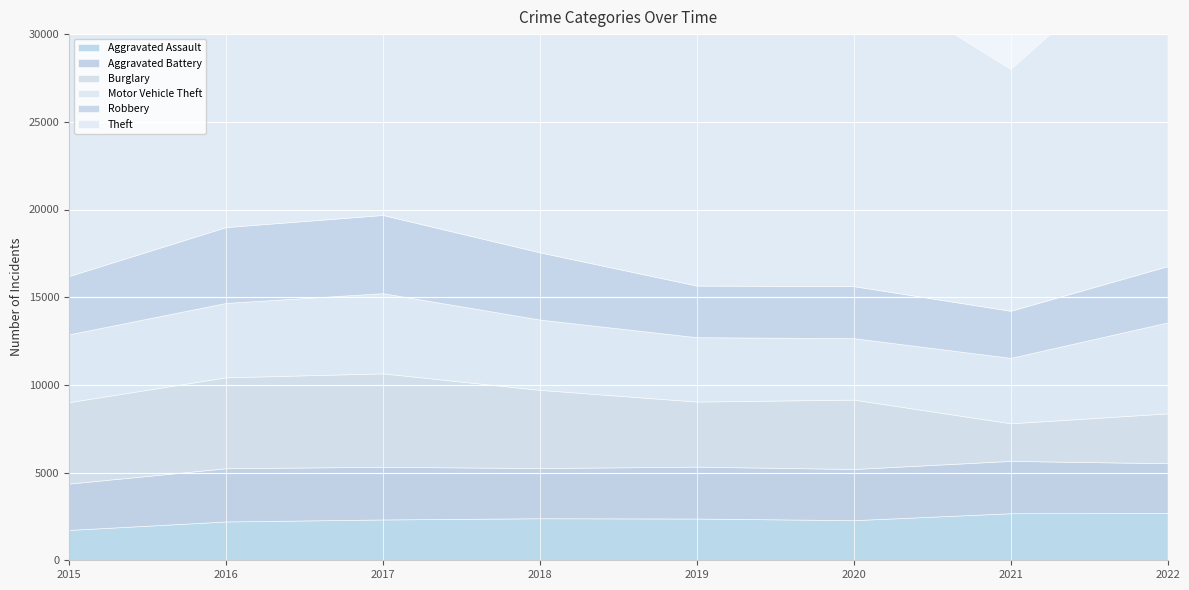

Is it true that Theft equals 11535 at 2015?

False